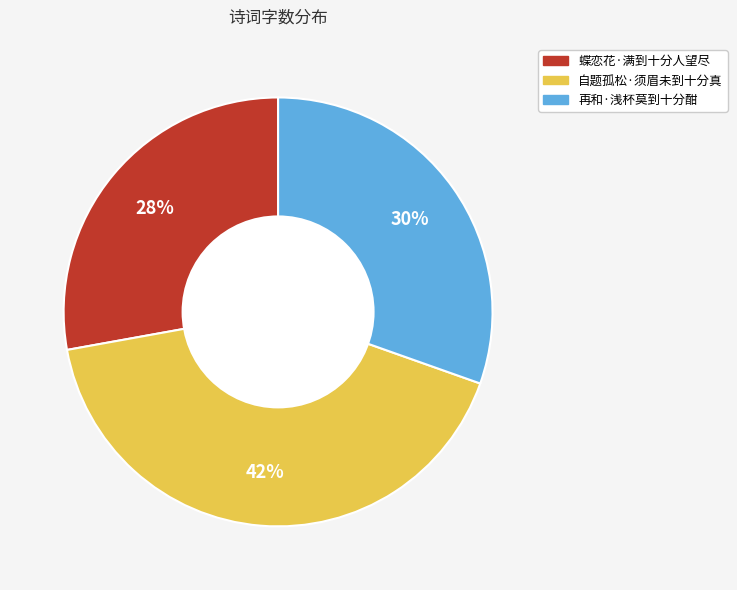

Is it true that 蝶恋花·满到十分人望尽 is 28% of the pie?

True